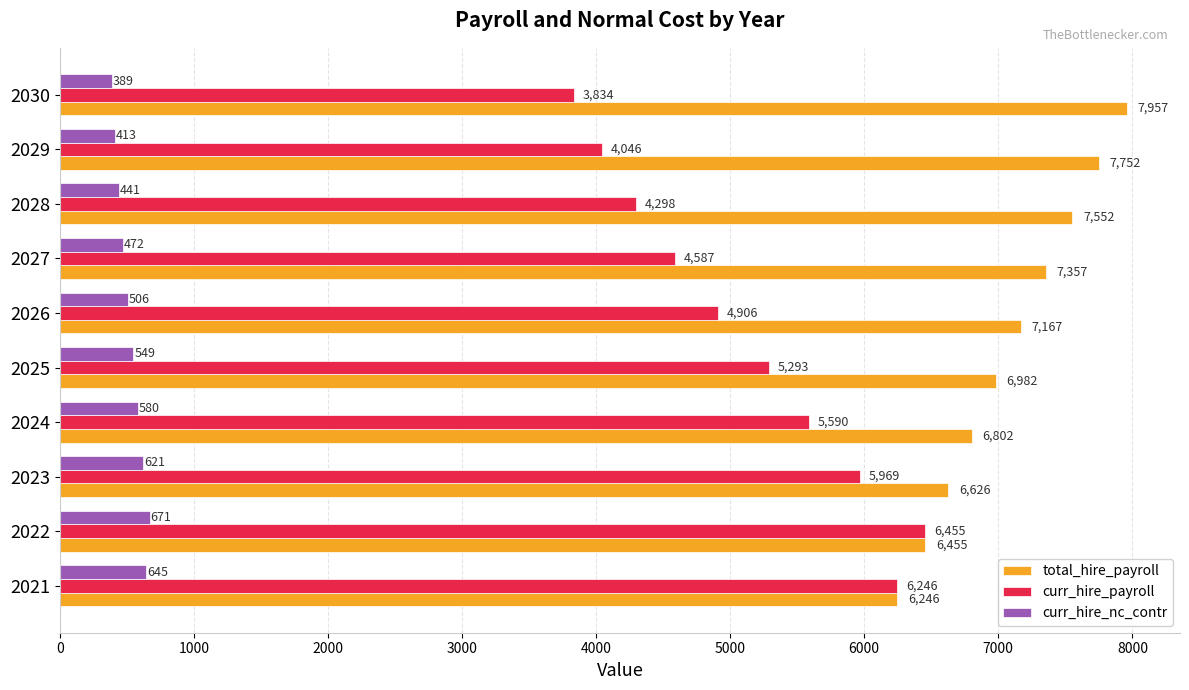

What is the average value of the curr_hire_payroll series?

5122.4